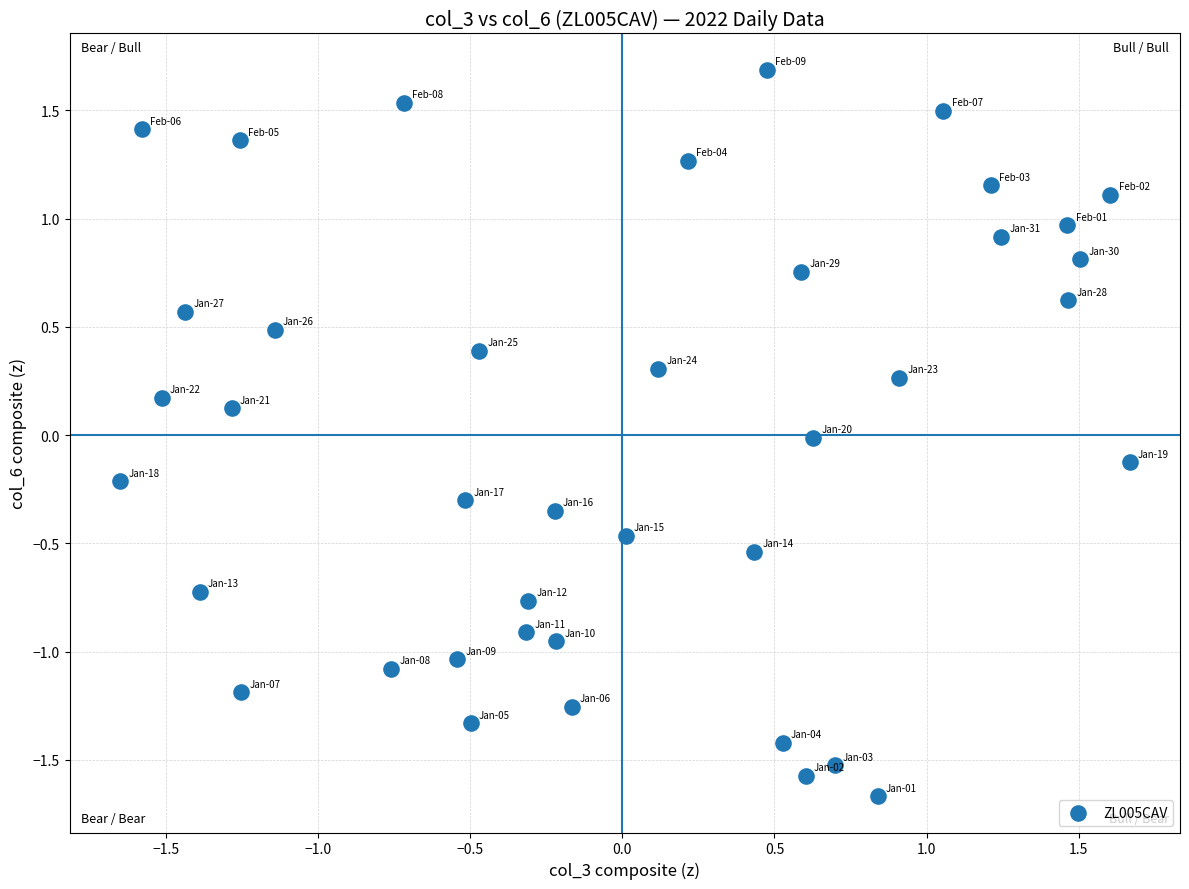

What is the range of Y values (max minus min)?

3.4